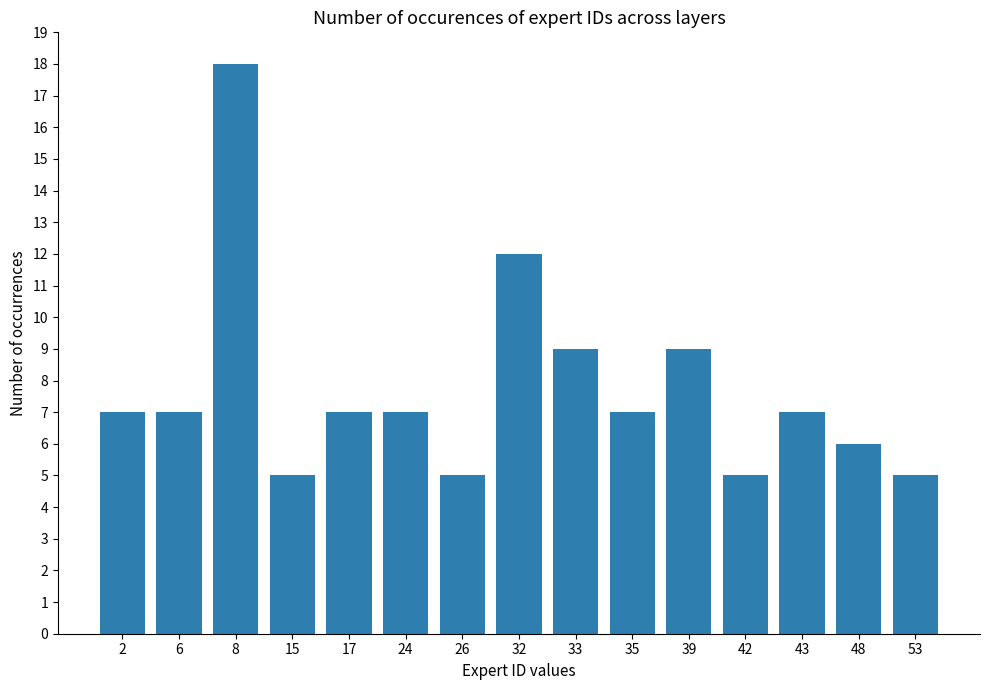

Is it true that the value at 17 is 2?

False